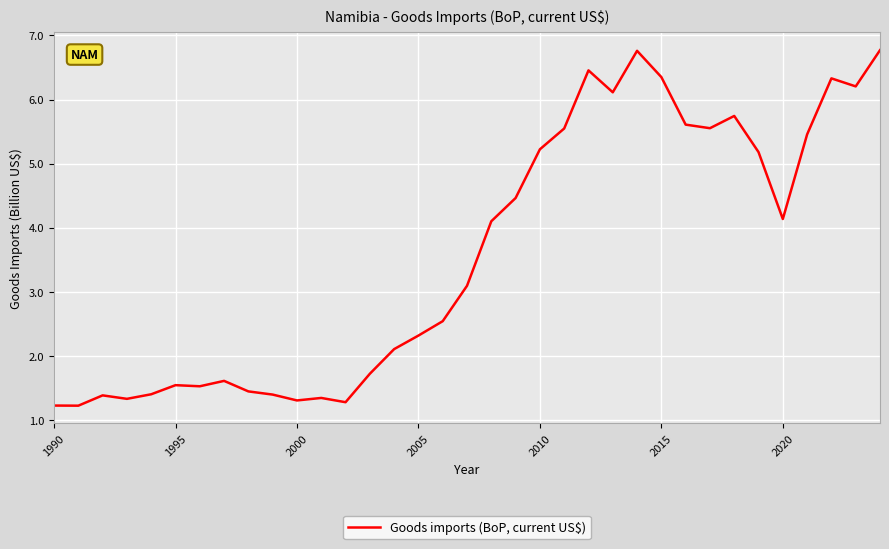

What is the smallest value displayed?

1.2